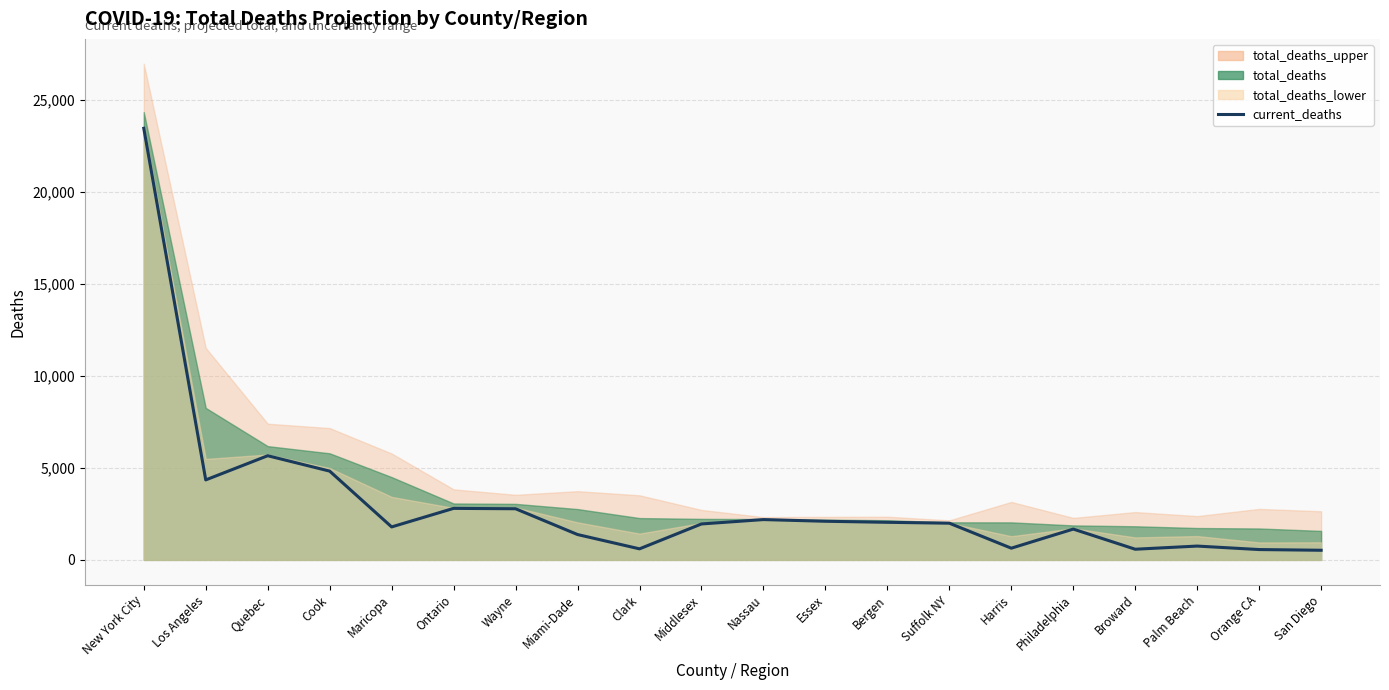

Does the chart have visible grid lines?

Yes